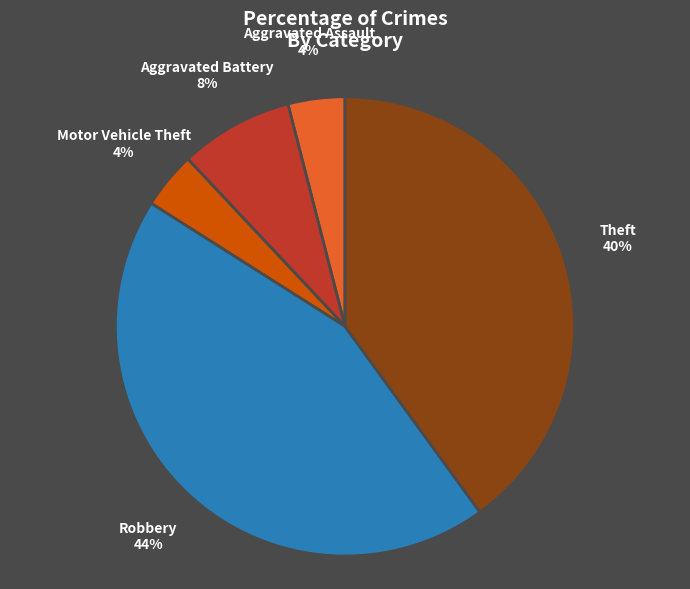

Is the sum of Robbery and Aggravated Battery greater than half?

Yes